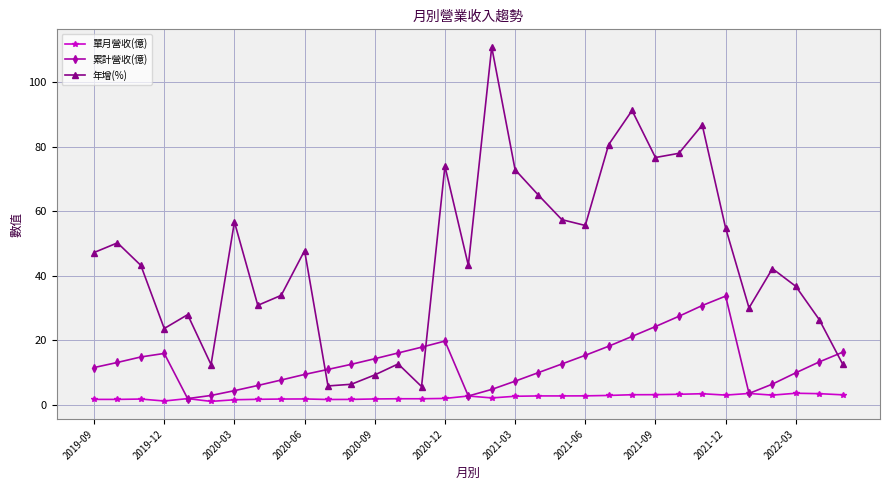

Which series has the largest total across all categories?

年增(%)